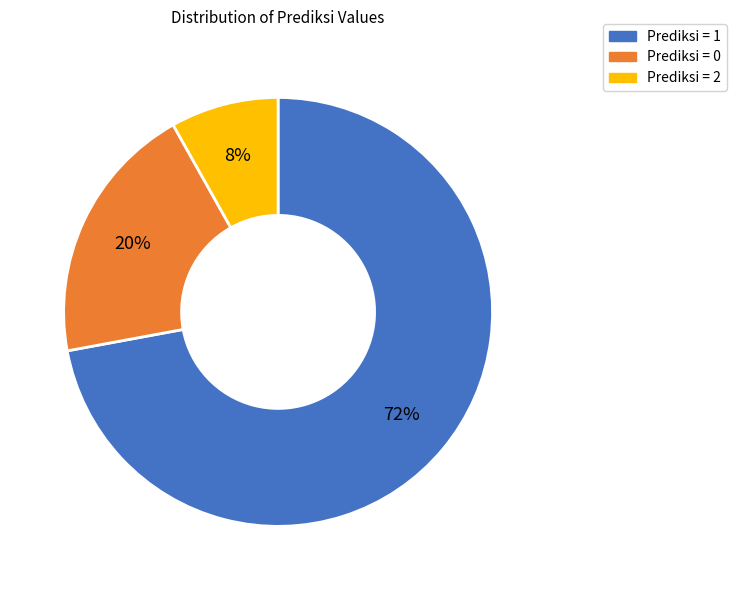

To the nearest percent, what is the difference between the largest and smallest slice percentages?

64%